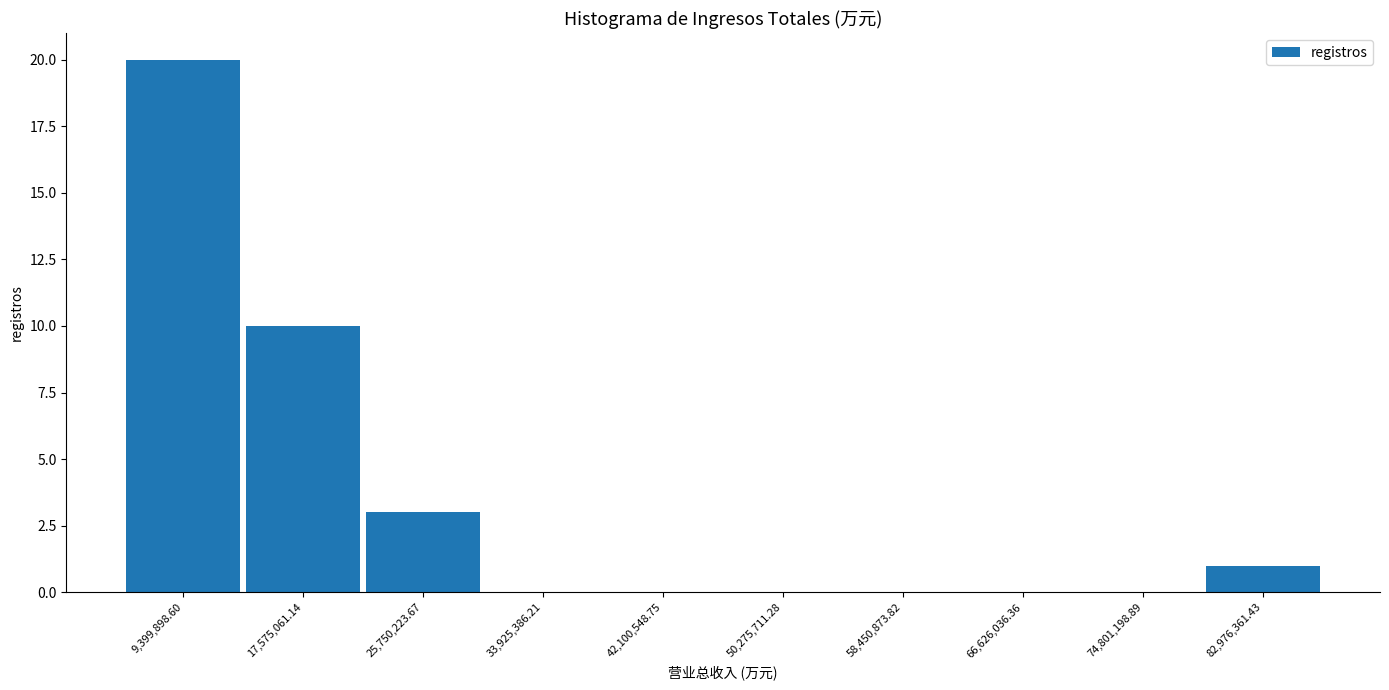

What is the height of the bar covering 5000000 to 13000000 on the x-axis? Neither the bar edges nor the heights are printed on the chart, so give them approximately, as read against the axes.

20